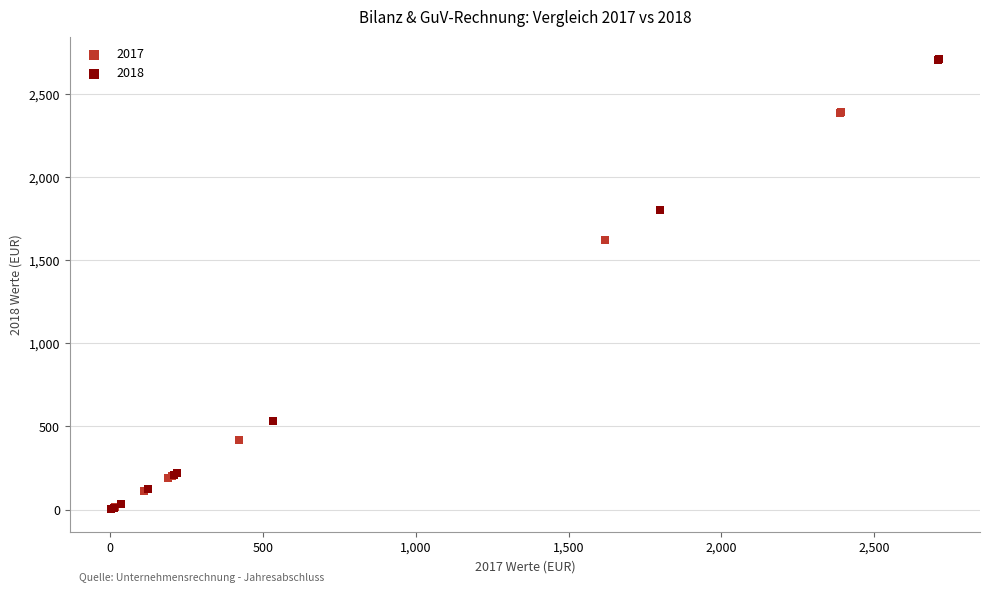

Which series reaches the maximum Y coordinate?

2018